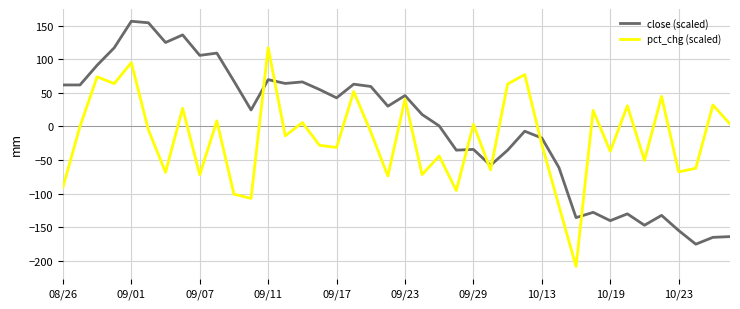

How many lines are shown in the chart?

2